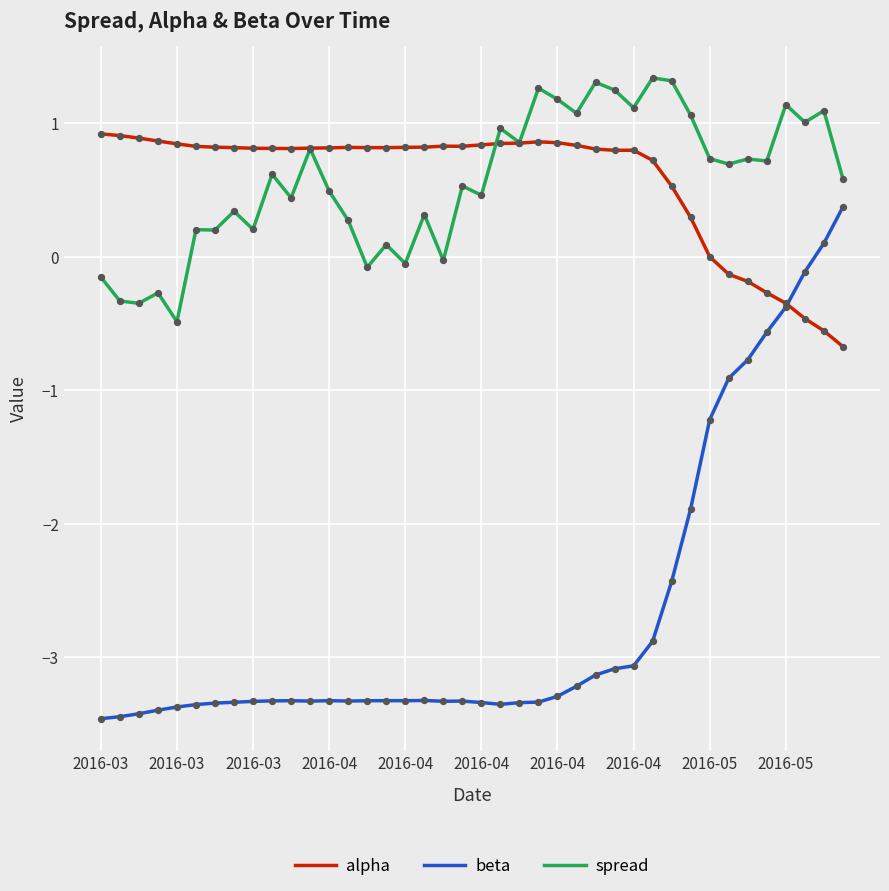

What are all the series names shown in the legend?

alpha, beta, spread